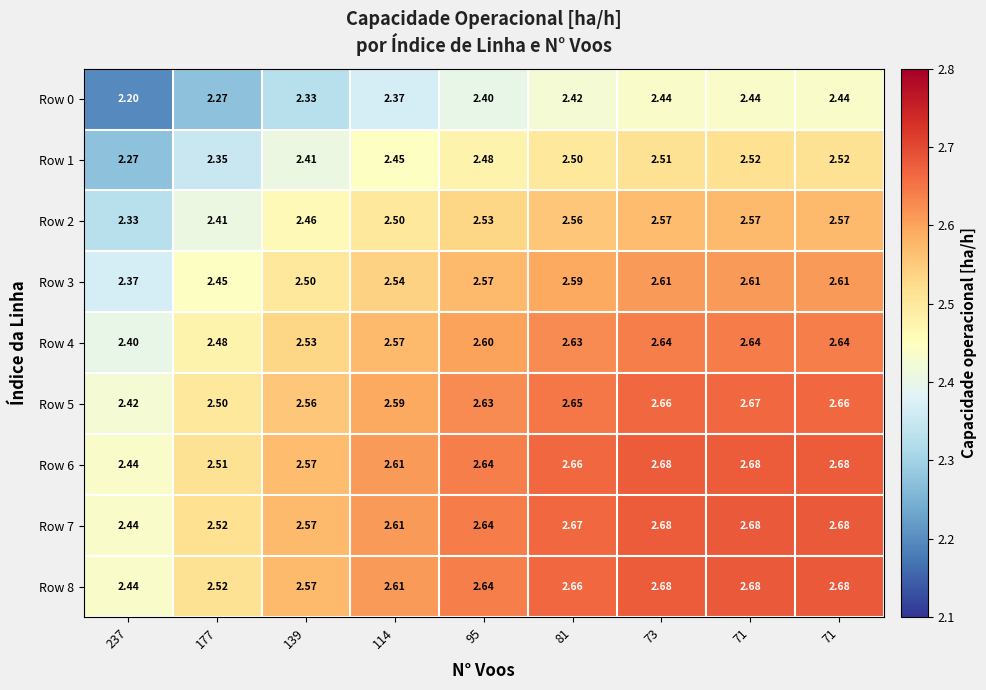

Which series has the widest spread of values?

Row 1